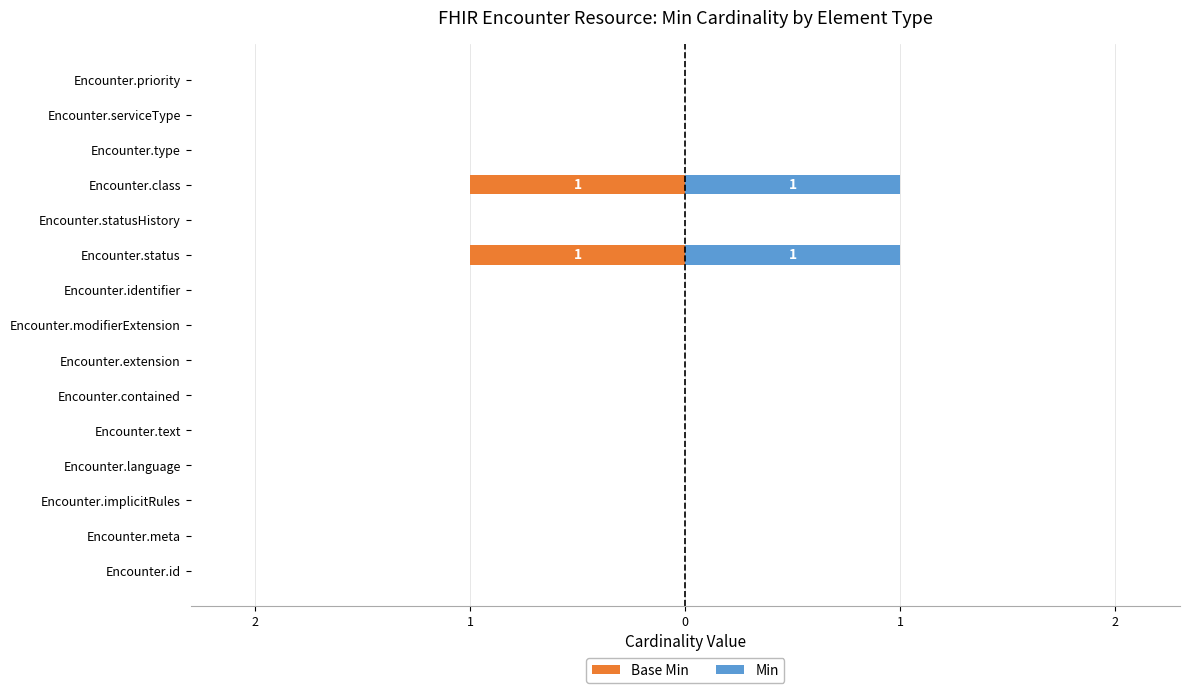

How many bars are there in total?

30